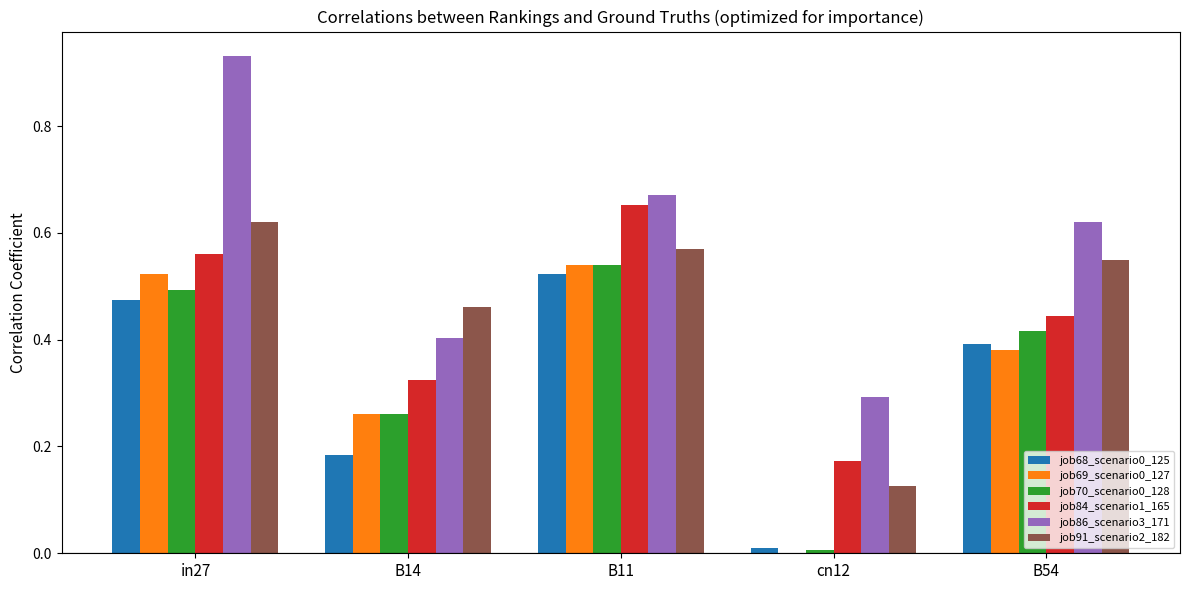

Is the value of job91_scenario2_182 at B54 greater than the value of job86_scenario3_171 at B54?

No